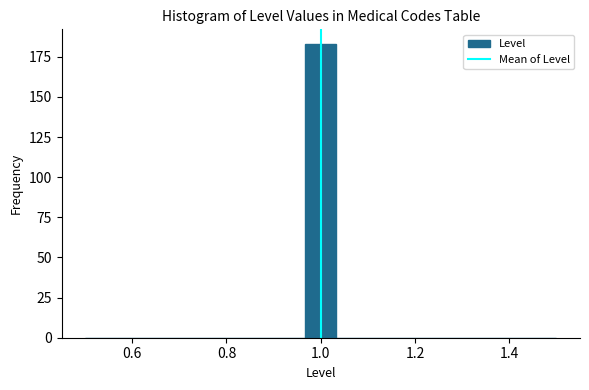

Read against the x-axis, roughly where is the centre of the tallest bar?

1.00